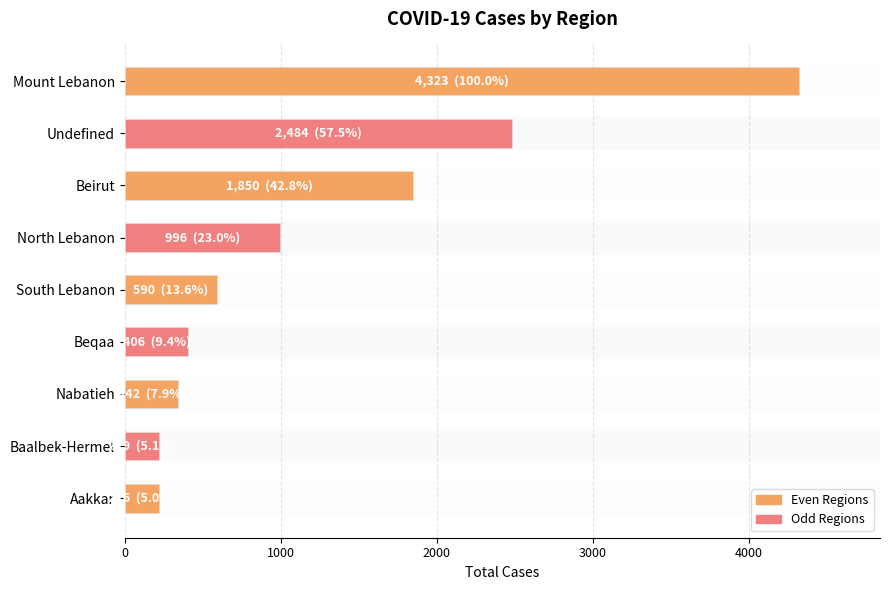

What is the minimum value shown in the chart?

216